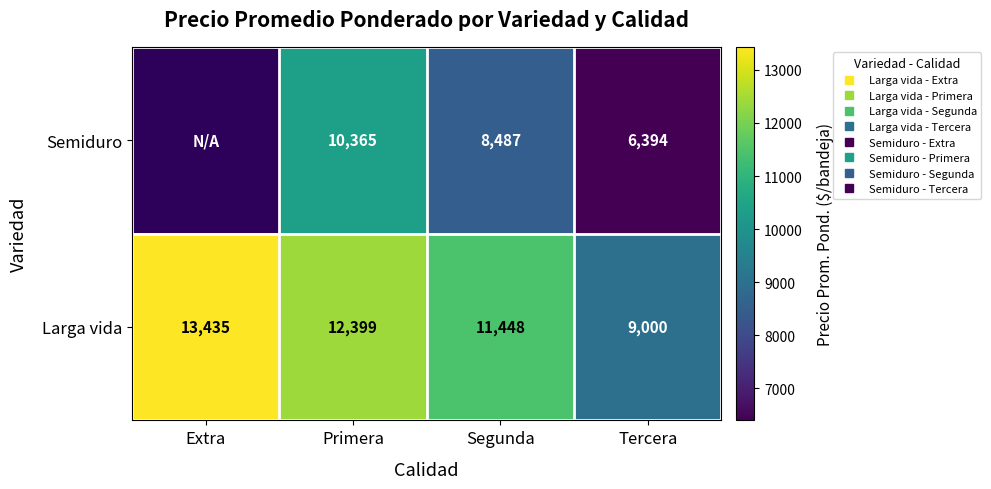

At which label does Larga vida first exceed 12399?

Extra